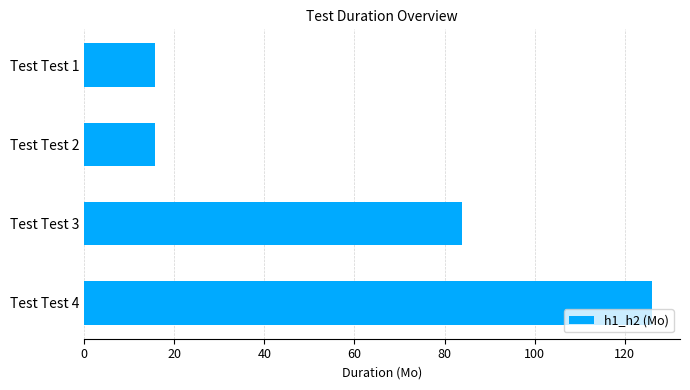

What is the minimum value shown in the chart?

15.6